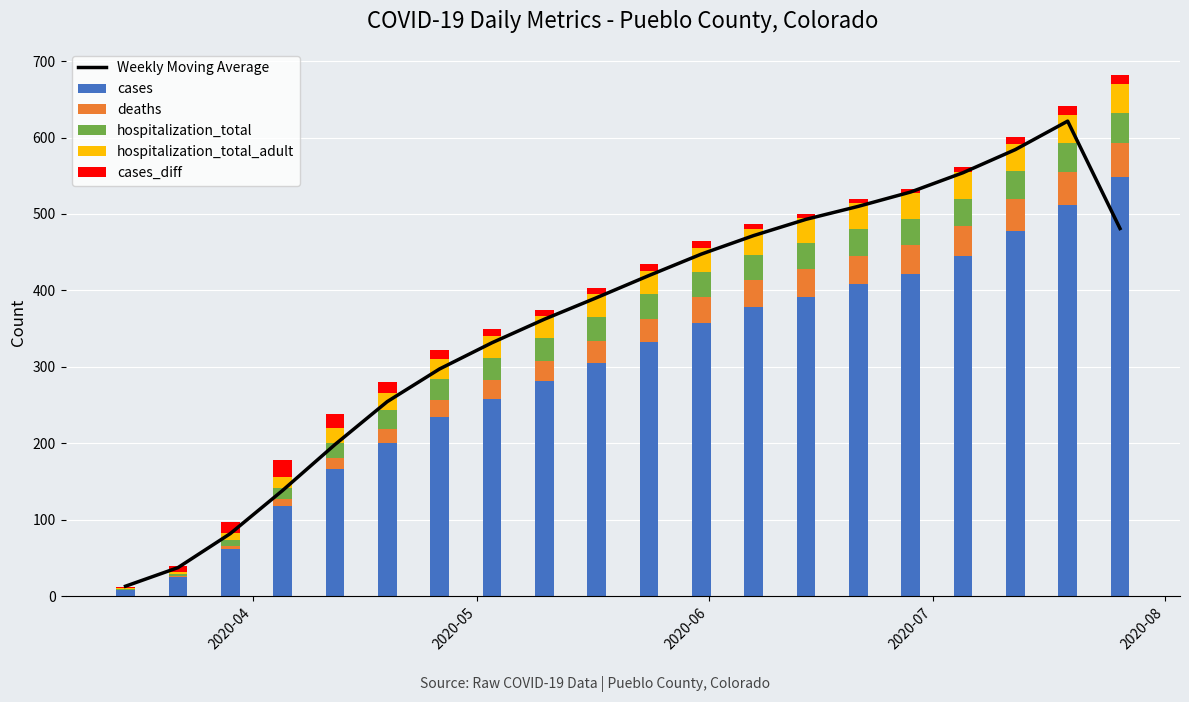

What is the maximum value for cases?

548